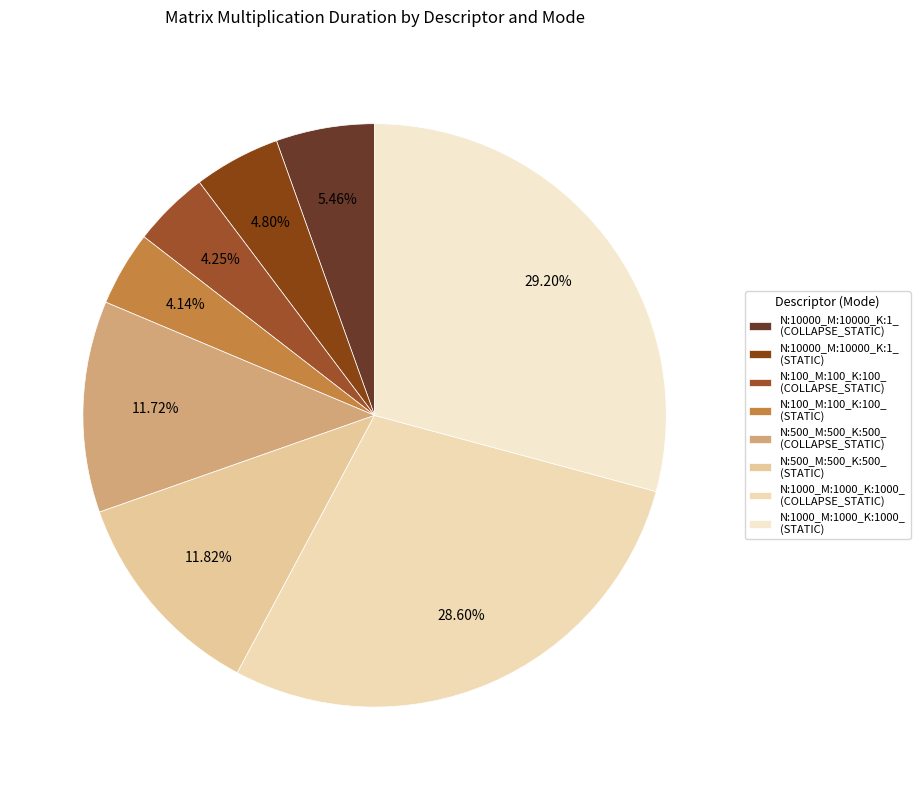

How many segments does this pie chart have?

8